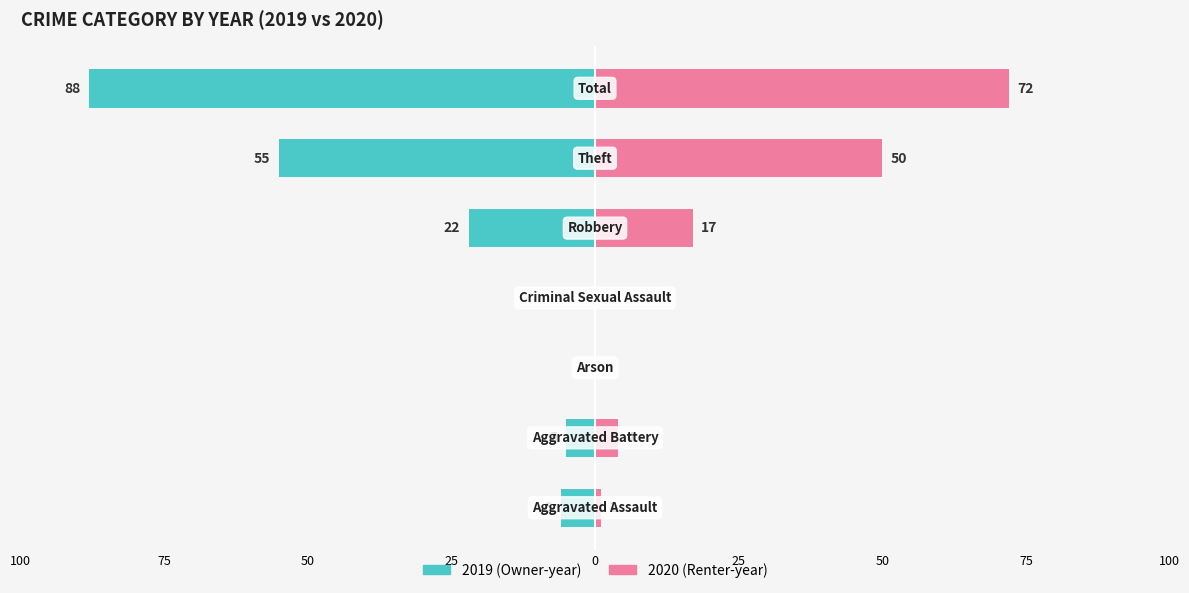

True or false: Right (2020) has a value of 72 at Total.

True